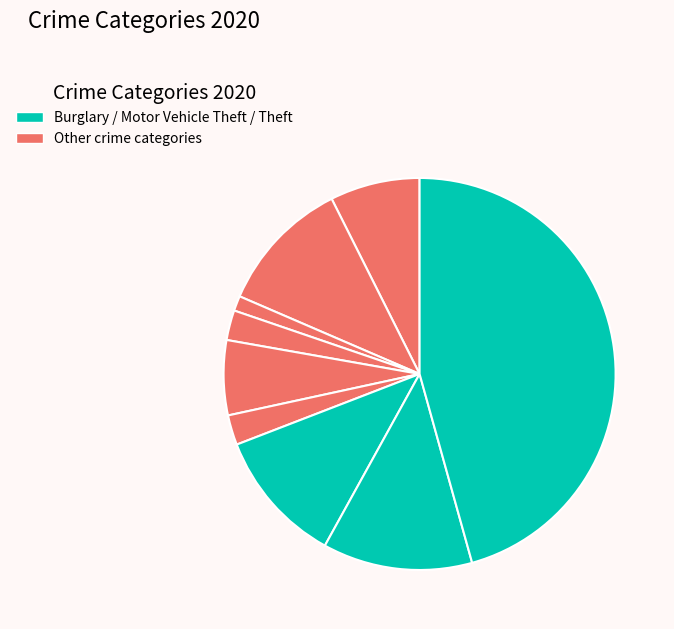

How many slices are in this pie chart?

9